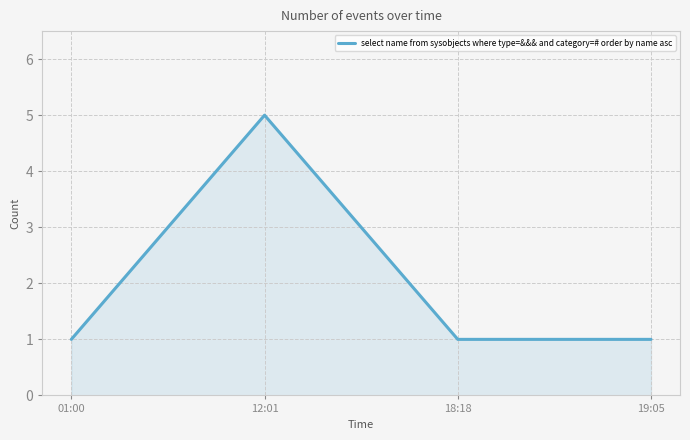

Approximately how many times larger is the value at 19:05 compared to 18:18?

1.0